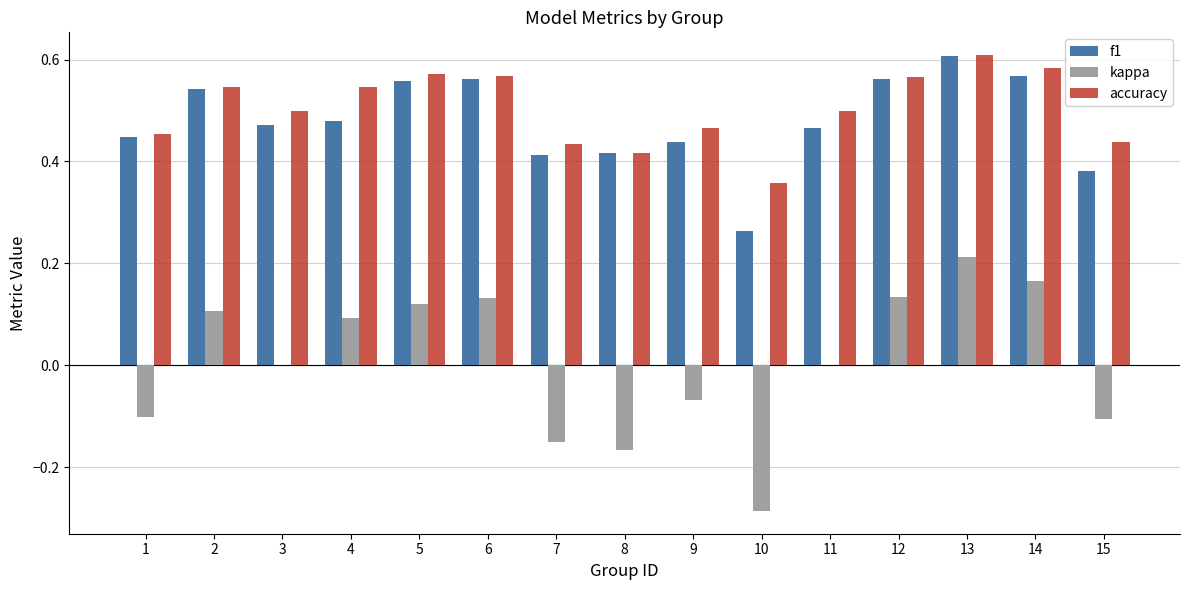

Which category has the highest value across all series?

13